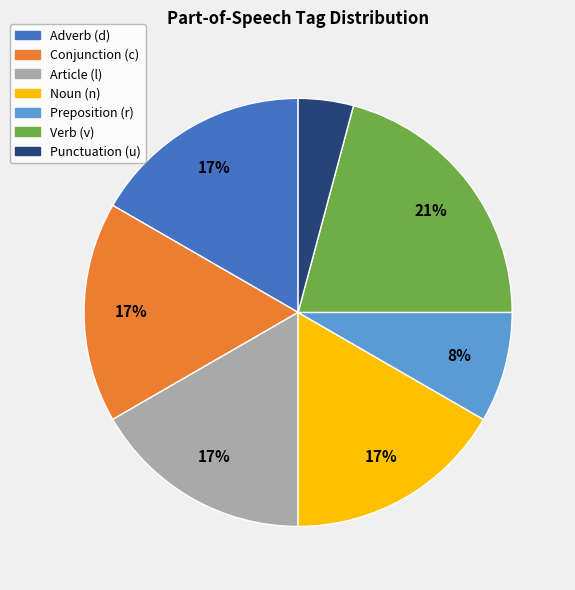

Which slice is the largest?

Verb (v)